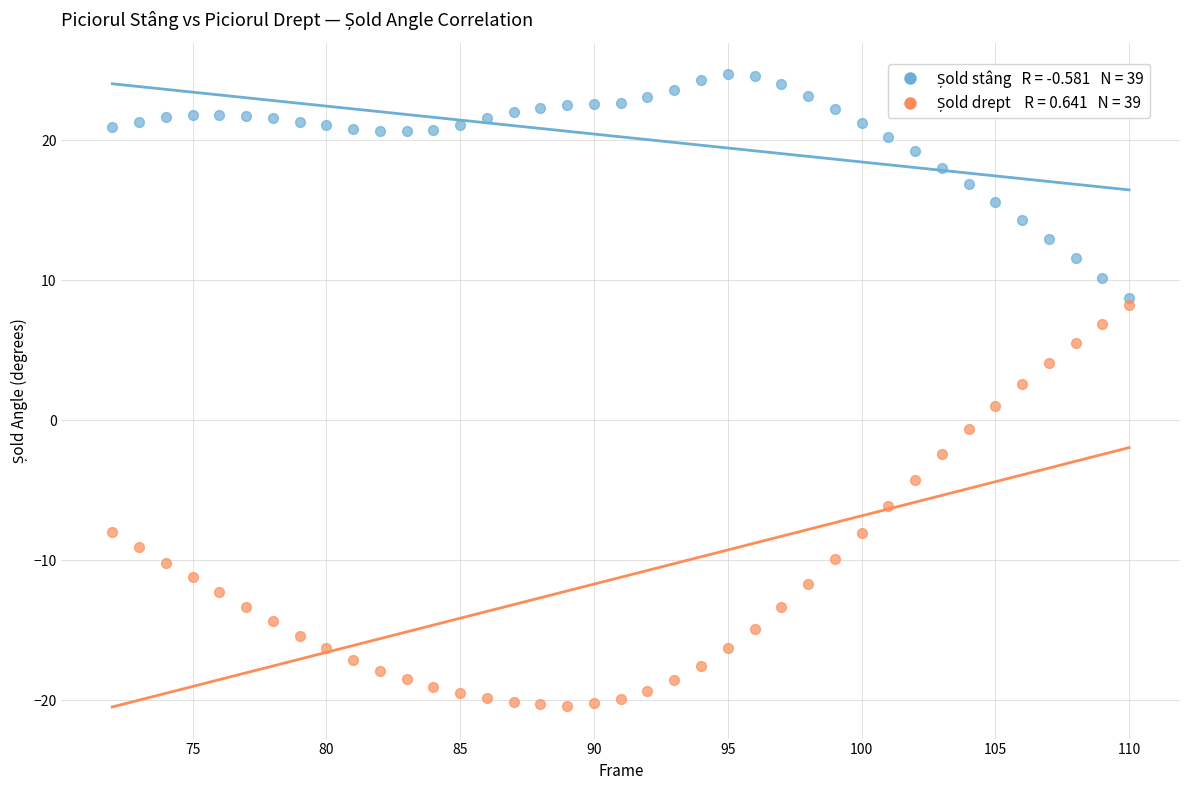

Across all data points, what is the range of Y values (max minus min)?

45.1